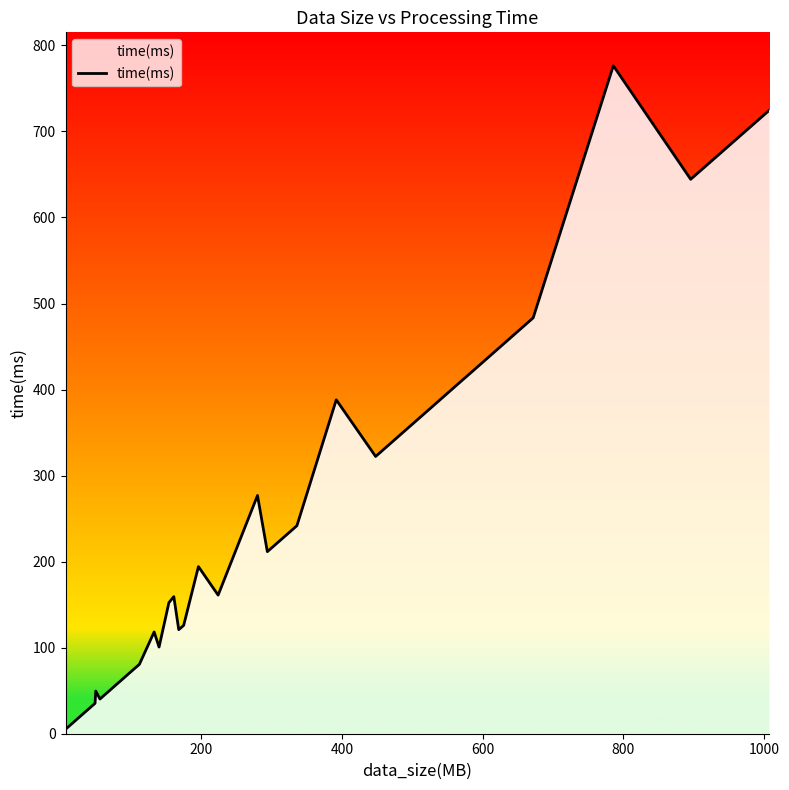

What is the difference between the maximum and minimum values?

771.2